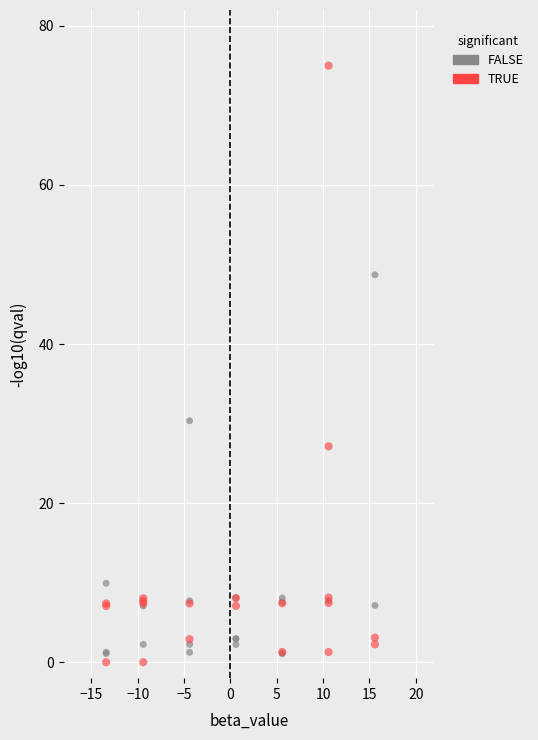

Which series contains the highest Y value?

TRUE